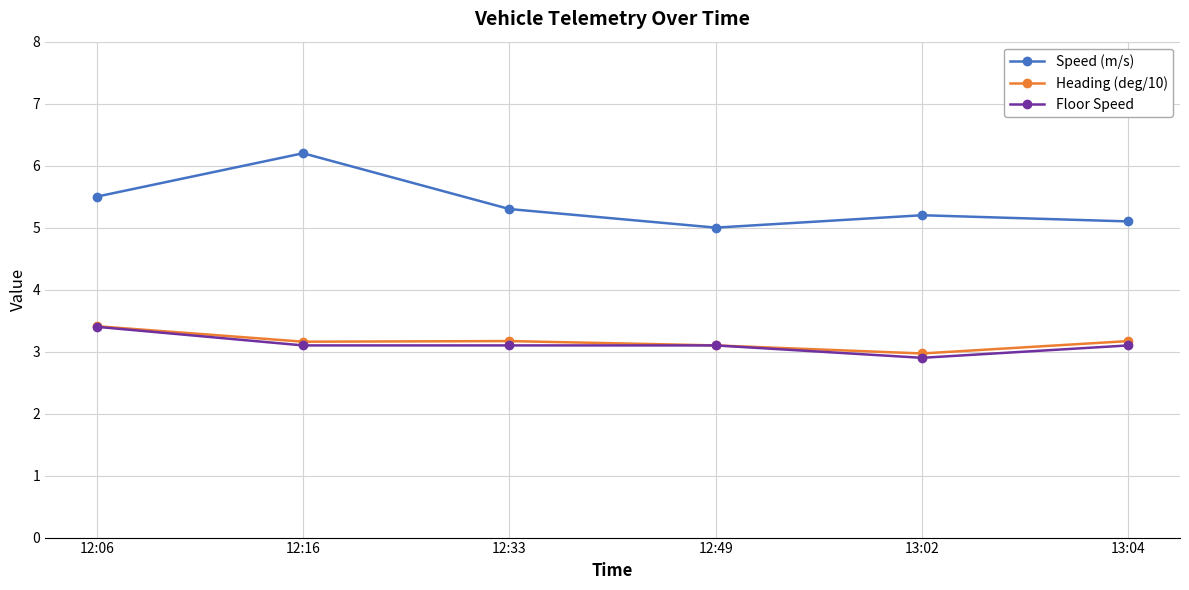

What is the average value of the Speed (m/s) series?

5.4